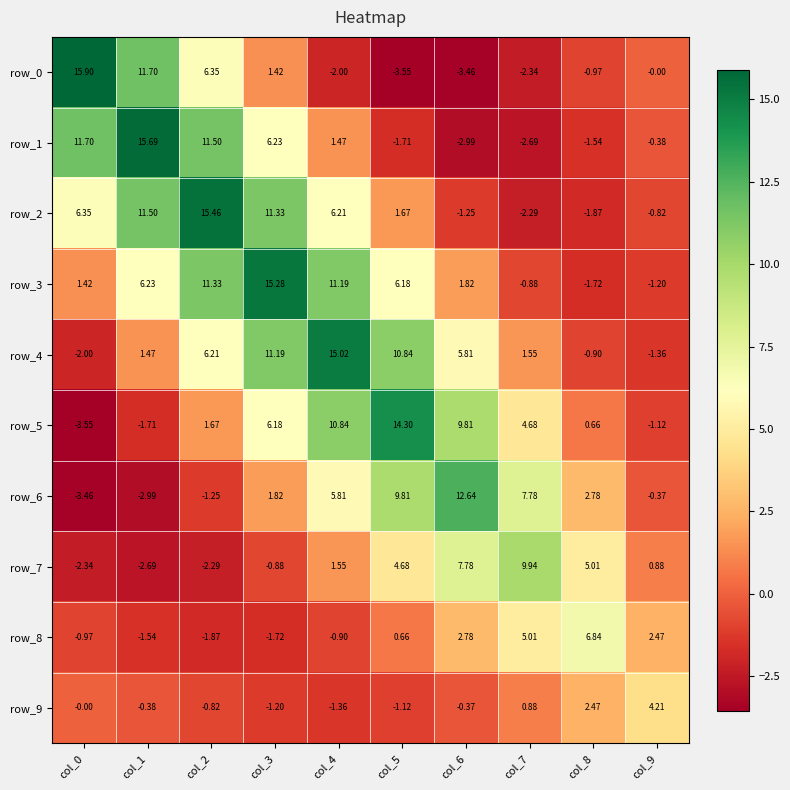

What is the highest value of the row_6 series?

12.6